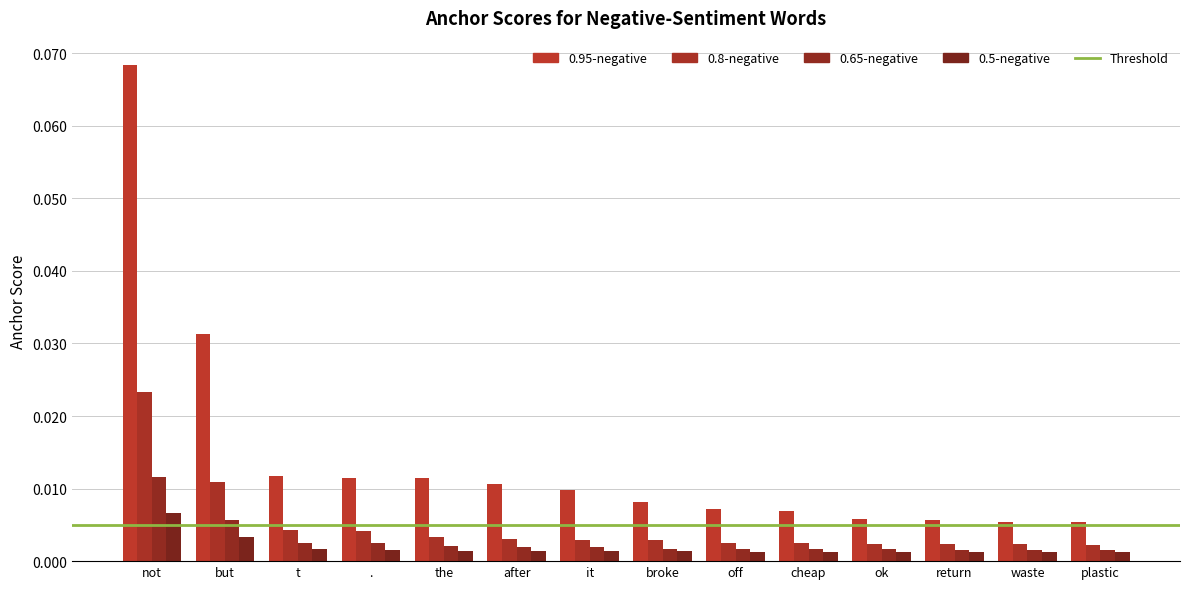

Reading left to right, list all the values displayed in this chart.

0.95-negative anchor score: 0.1	0.0	0.0	0.0	0.0	0.0	0.0	0.0	0.0	0.0	0.0	0.0	0.0	0.0
0.8-negative anchor score: 0.0	0.0	0.0	0.0	0.0	0.0	0.0	0.0	0.0	0.0	0.0	0.0	0.0	0.0
0.65-negative anchor score: 0.0	0.0	0.0	0.0	0.0	0.0	0.0	0.0	0.0	0.0	0.0	0.0	0.0	0.0
0.5-negative anchor score: 0.0	0.0	0.0	0.0	0.0	0.0	0.0	0.0	0.0	0.0	0.0	0.0	0.0	0.0